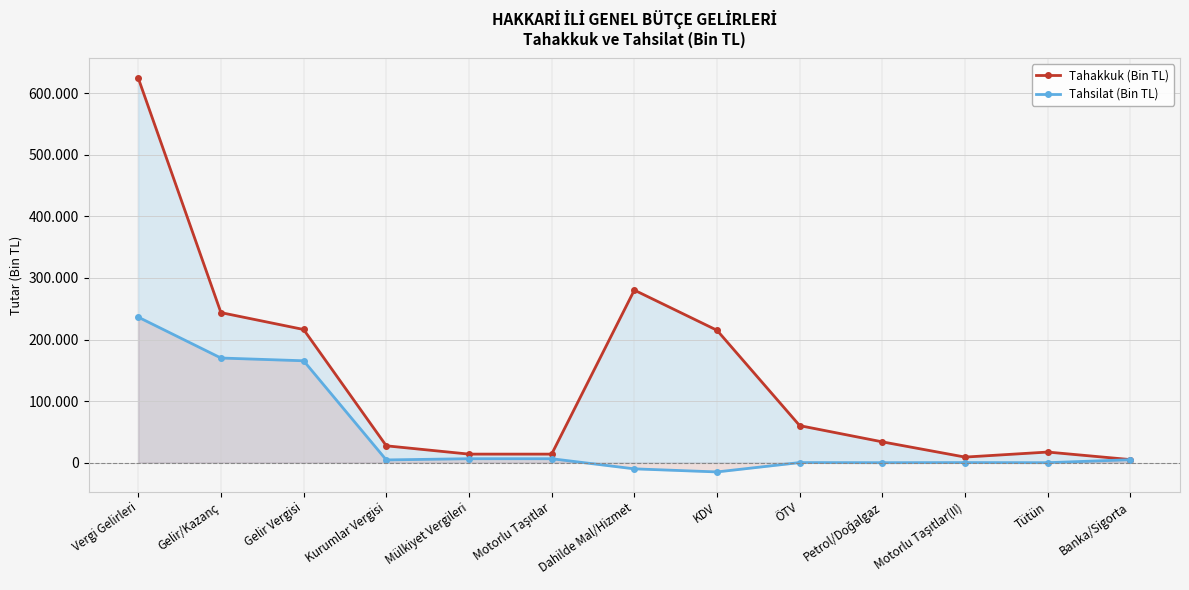

What is the sum of the Tahsilat (Bin TL) values at Banka/Sigorta and Gelir Vergisi?

170339